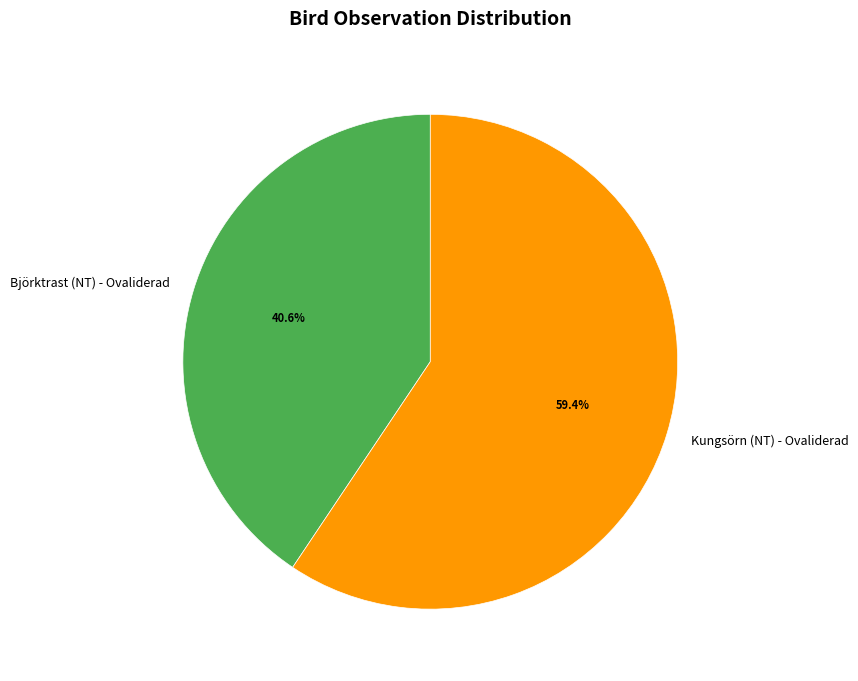

To the nearest percent, what is the difference between the Kungsörn (NT) - Ovaliderad and Björktrast (NT) - Ovaliderad slice percentages?

19%